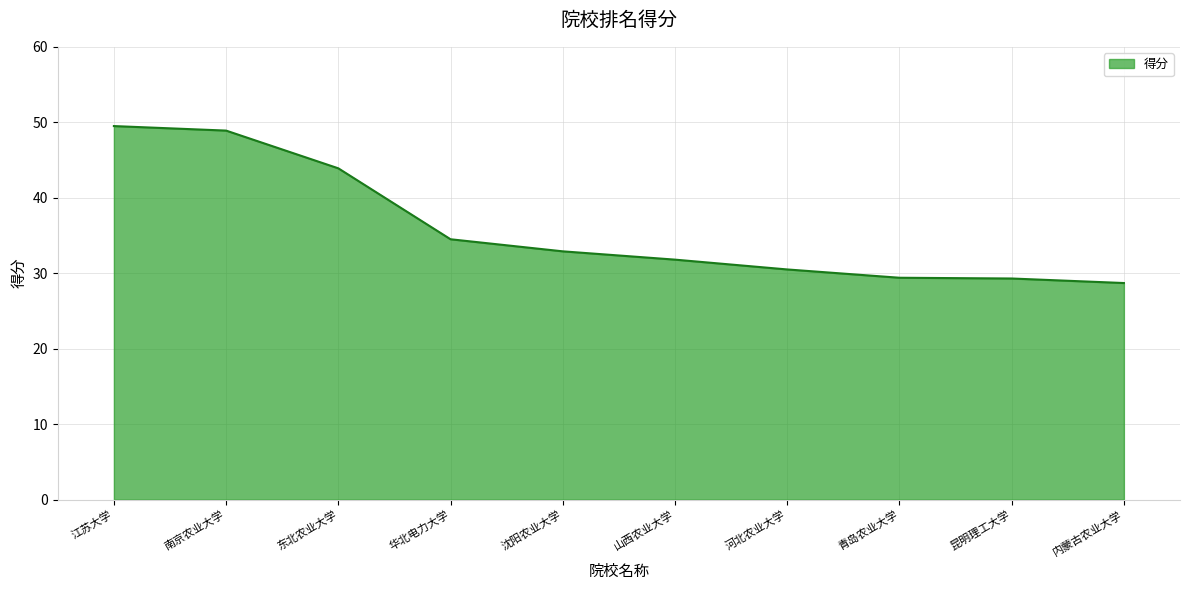

What is the sum of the values at 昆明理工大学 and 南京农业大学?

78.2